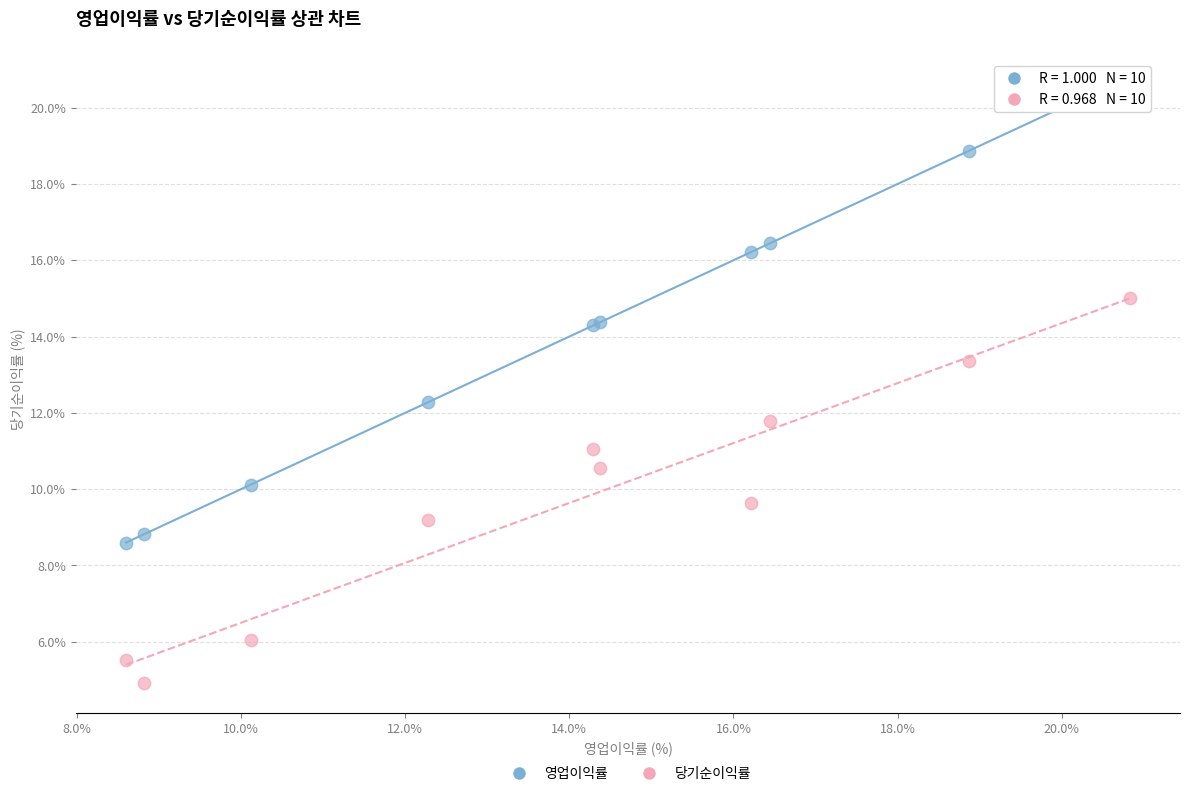

What is the X range (max minus min) for the scatter plot?

12.2